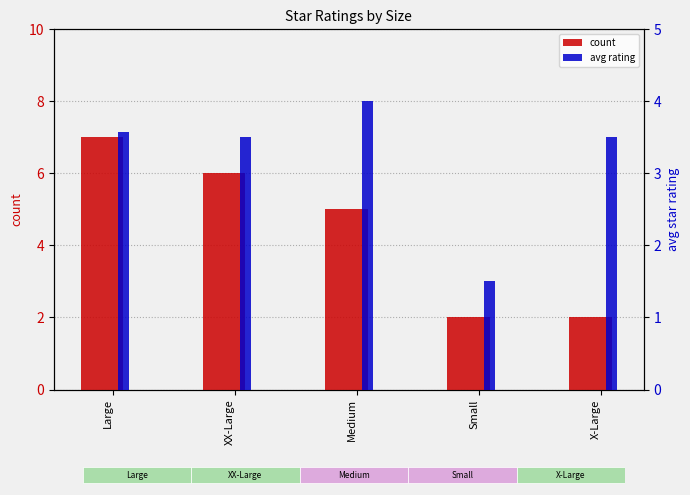

At which category is the sum across all series the highest?

Large